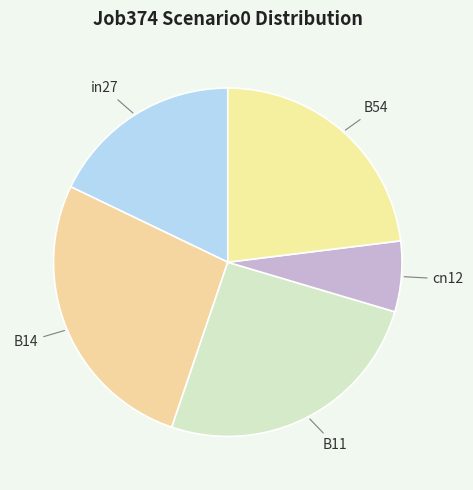

What is the smallest slice in the pie chart?

cn12